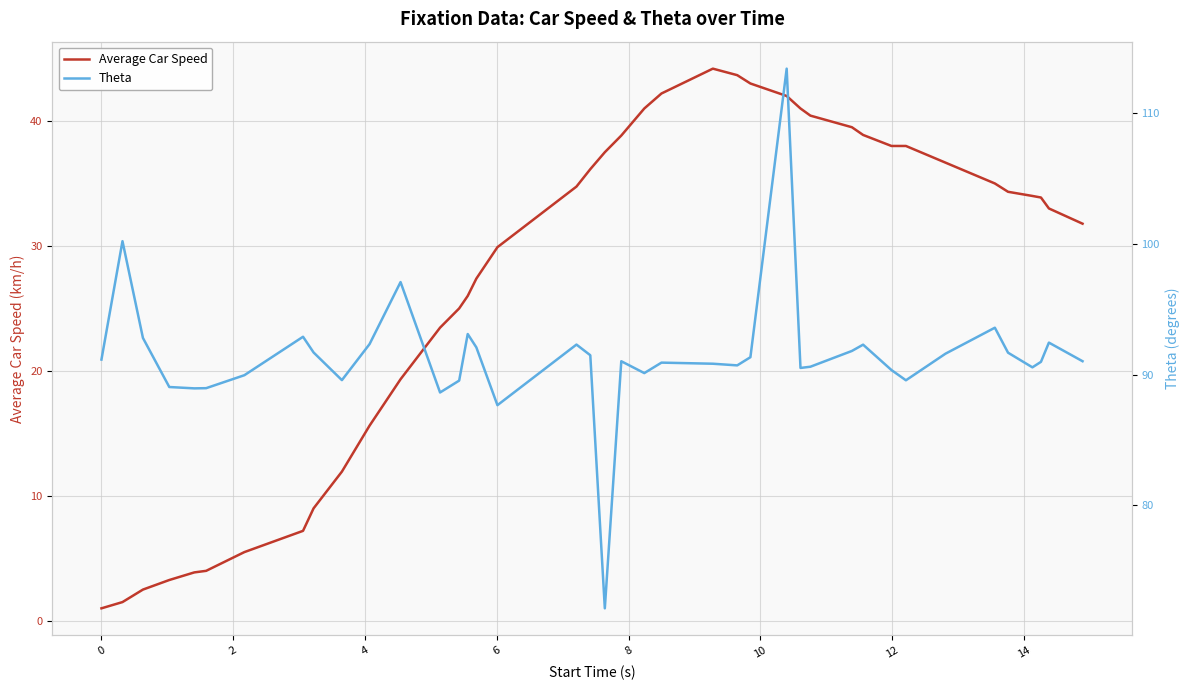

At how many categories does at least one series exceed 4?

40